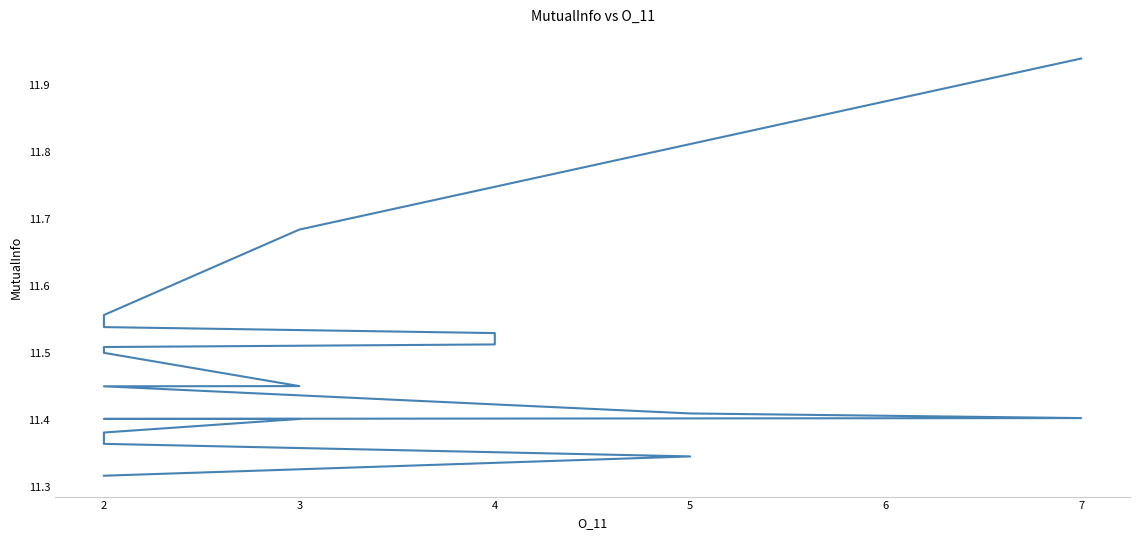

How many lines are shown in the chart?

1